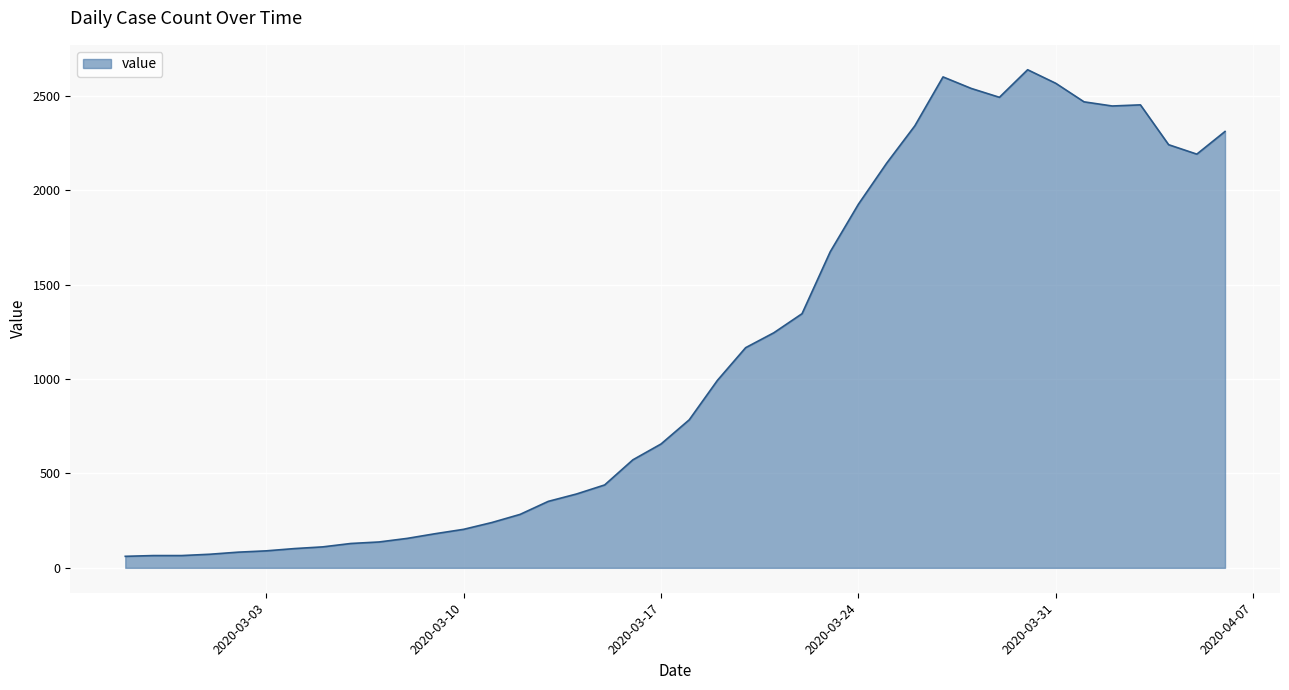

What is the minimum value shown in the chart?

61